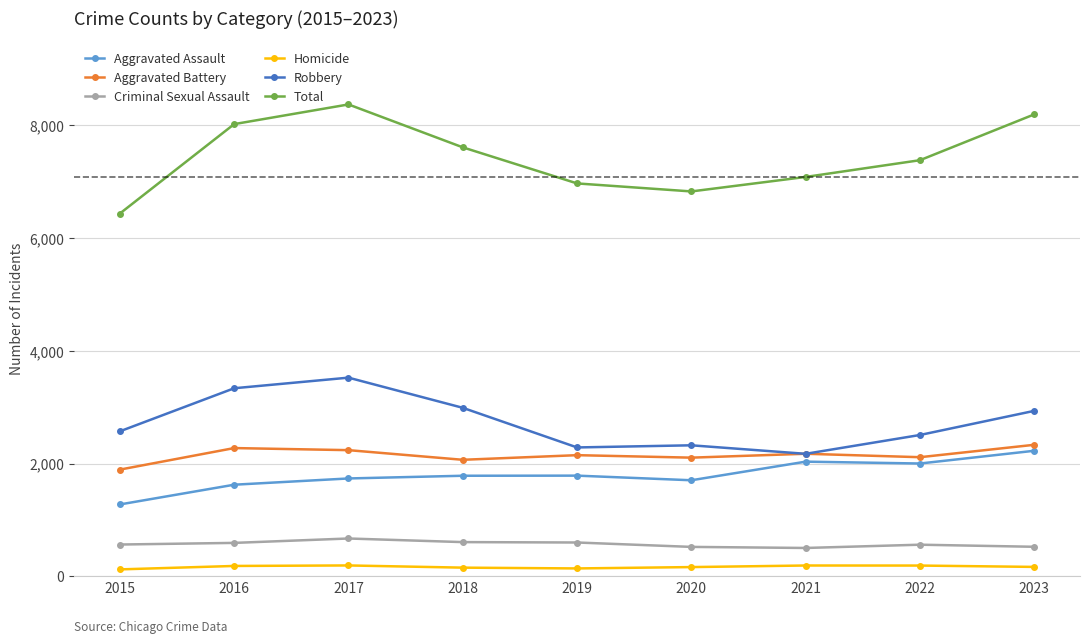

What is the maximum value shown in the chart?

8372